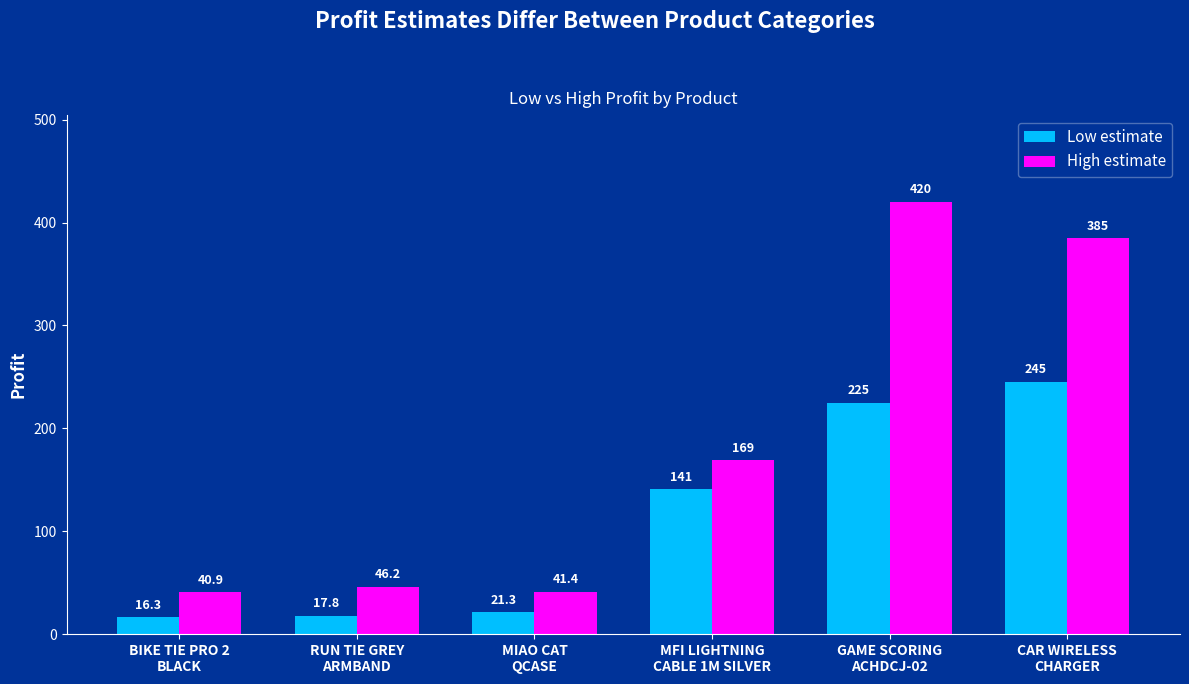

How many data points does each series have?

6